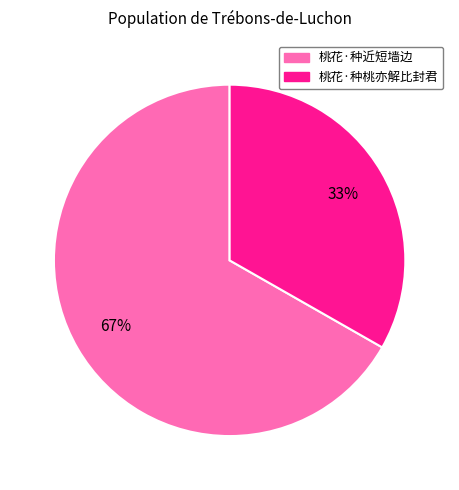

How many segments does this pie chart have?

2